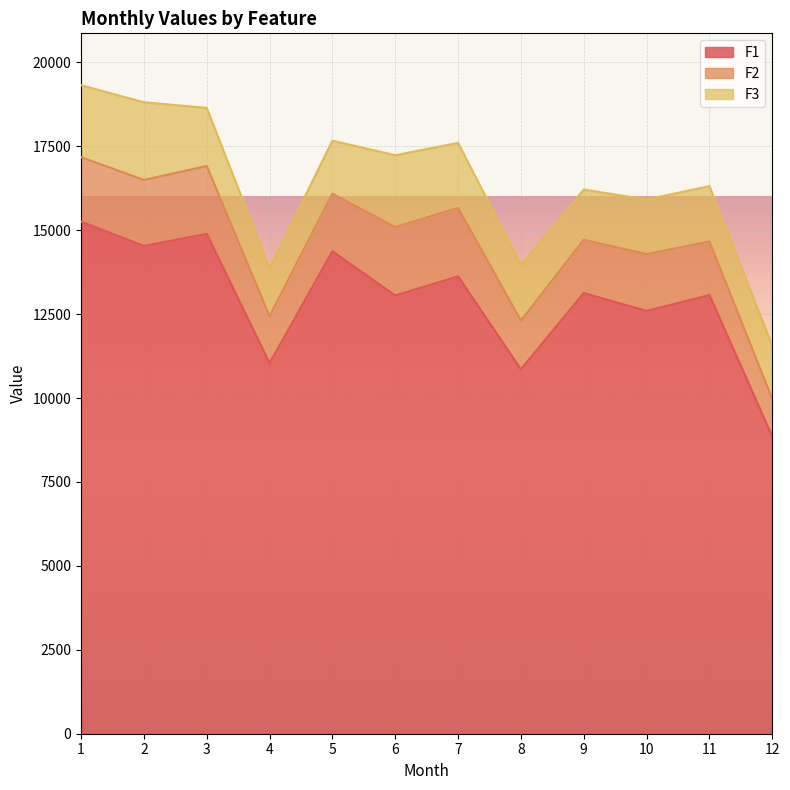

What is the average value of the F3 series?

1772